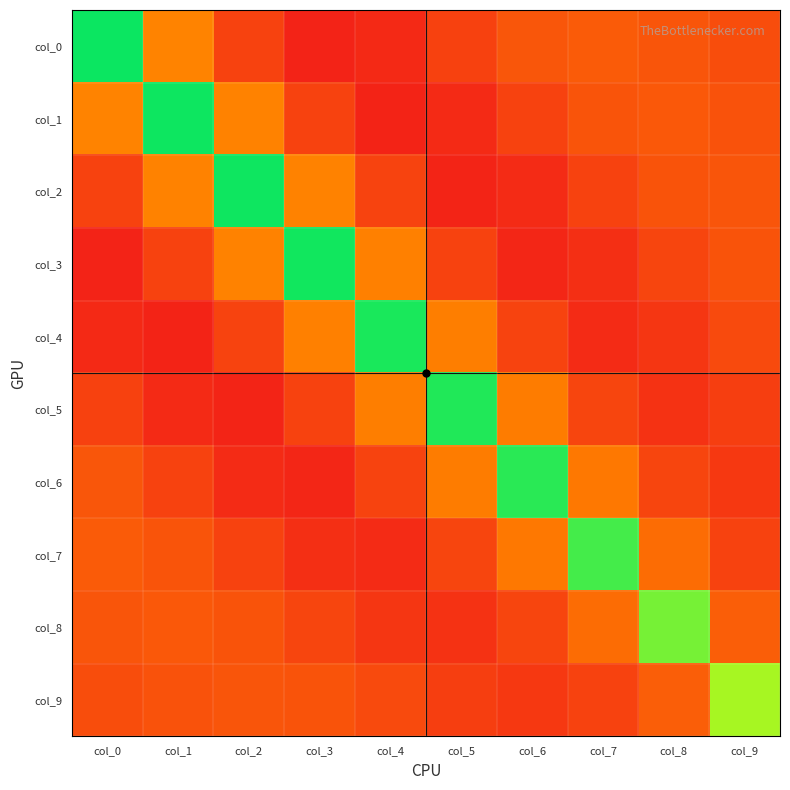

At how many categories does at least one series exceed 0?

10